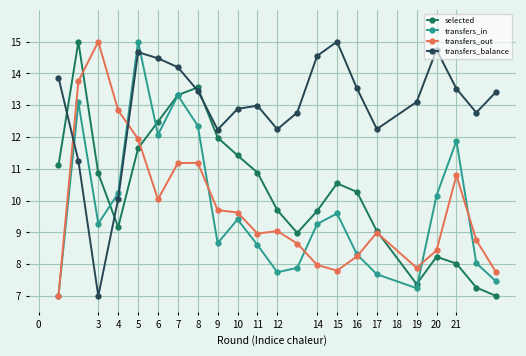

What is the value of the transfers_balance point at the 1st from the left?

13.9